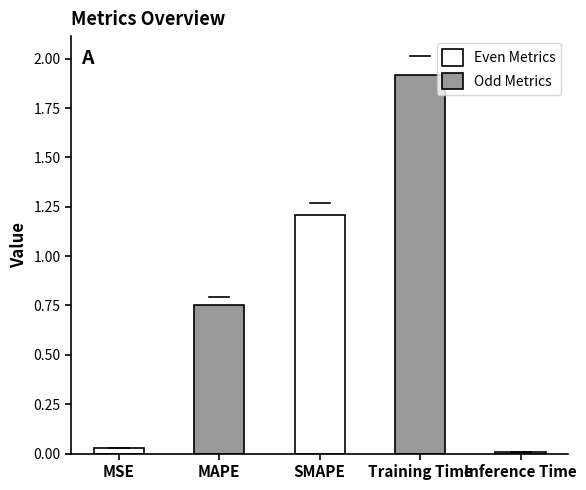

What is the sum of all values?

3.9